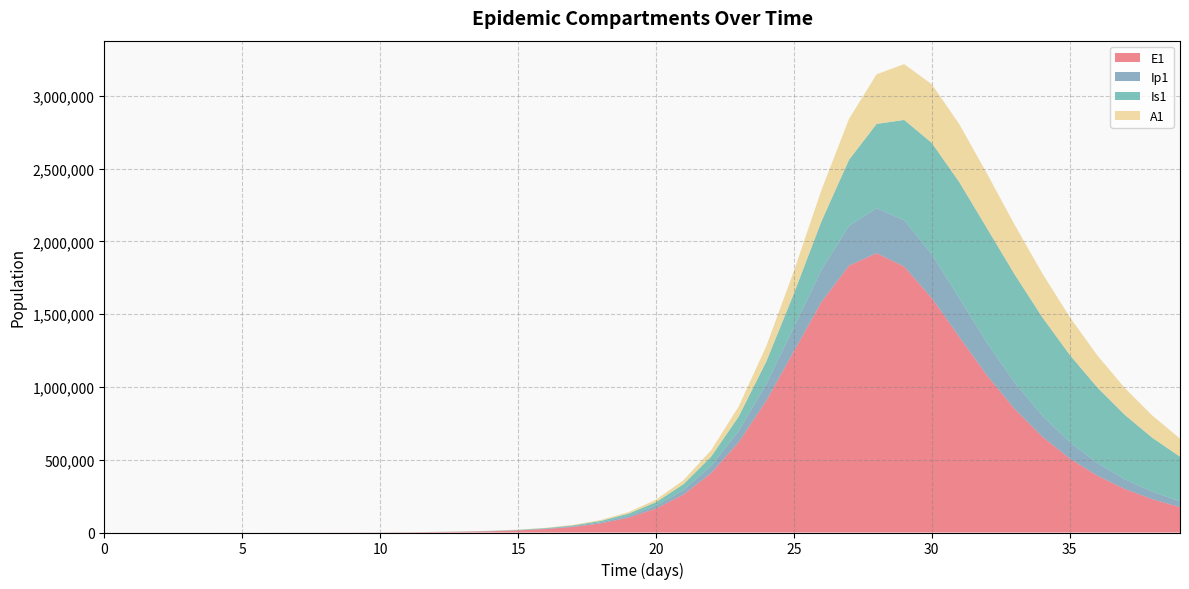

Reading left to right, what are all the values shown in this chart?

E1: 0=0.0	1=6.4	2=13.2	3=23.4	4=40.6	5=70.1	6=120.8	7=208.4	8=359.3	9=619.5	10=1068.2	11=1841.6	12=3174.6	13=5372.3	14=8848.1	15=14493.0	16=23692.6	17=38661.4	18=62916.9	19=101945.0	20=164026.0	21=260956.3	22=407837.7	23=620061.2	24=904597.9	25=1244332.5	26=1583145.2	27=1833168.0	28=1918803.6	29=1827073.7	30=1610390.6	31=1342684.6	32=1079756.3	33=849478.8	34=659794.5	35=508677.1	36=390476.4	37=298968.8	38=228543.6	39=174533.0
Ip1: 0=0.0	1=0.5	2=1.4	3=2.7	4=4.9	5=8.5	6=14.7	7=25.4	8=43.8	9=75.6	10=130.3	11=224.7	12=387.4	13=631.2	14=1043.4	15=1713.8	16=2805.7	17=4584.0	18=7472.8	19=12141.0	20=19619.8	21=31433.3	22=49675.6	23=76847.6	24=115103.9	25=164518.4	26=220611.8	27=273061.4	28=308599.7	29=317990.8	30=301348.4	31=266739.3	32=224409.8	33=182253.3	34=144603.8	35=113031.5	36=87528.0	37=67384.4	38=51688.8	39=39559.2
Is1: 0=5.0	1=4.1	2=4.1	3=5.1	4=7.5	5=11.9	6=19.8	7=33.6	8=57.5	9=98.8	10=170.1	11=293.1	12=505.2	13=807.5	14=1295.5	15=2109.0	16=3446.6	17=5634.4	18=9201.7	19=14997.3	20=24361.4	21=39358.3	22=63039.9	23=99611.1	24=154172.3	25=231464.2	26=333089.1	27=453749.9	28=579170.4	29=689064.8	30=764865.7	31=796972.5	32=786623.4	33=742622.1	34=676532.3	35=599142.7	36=518837.3	37=441321.1	38=370004.3	39=306579.7
A1: 0=0.0	1=0.3	2=1.0	3=2.1	4=4.1	5=7.4	6=13.1	7=22.8	8=39.5	9=68.3	10=117.8	11=203.2	12=350.5	13=565.7	14=921.4	15=1506.9	16=2464.9	17=4028.3	18=6572.7	19=10695.2	20=17327.4	21=27875.4	22=44346.4	23=69333.5	24=105586.8	25=154796.1	26=215508.9	27=281236.5	28=341029.5	29=383649.8	30=402660.3	31=398330.6	32=375696.6	33=341381.1	34=301371.9	35=260144.5	36=220624.8	37=184487.8	38=152515.5	39=124903.1